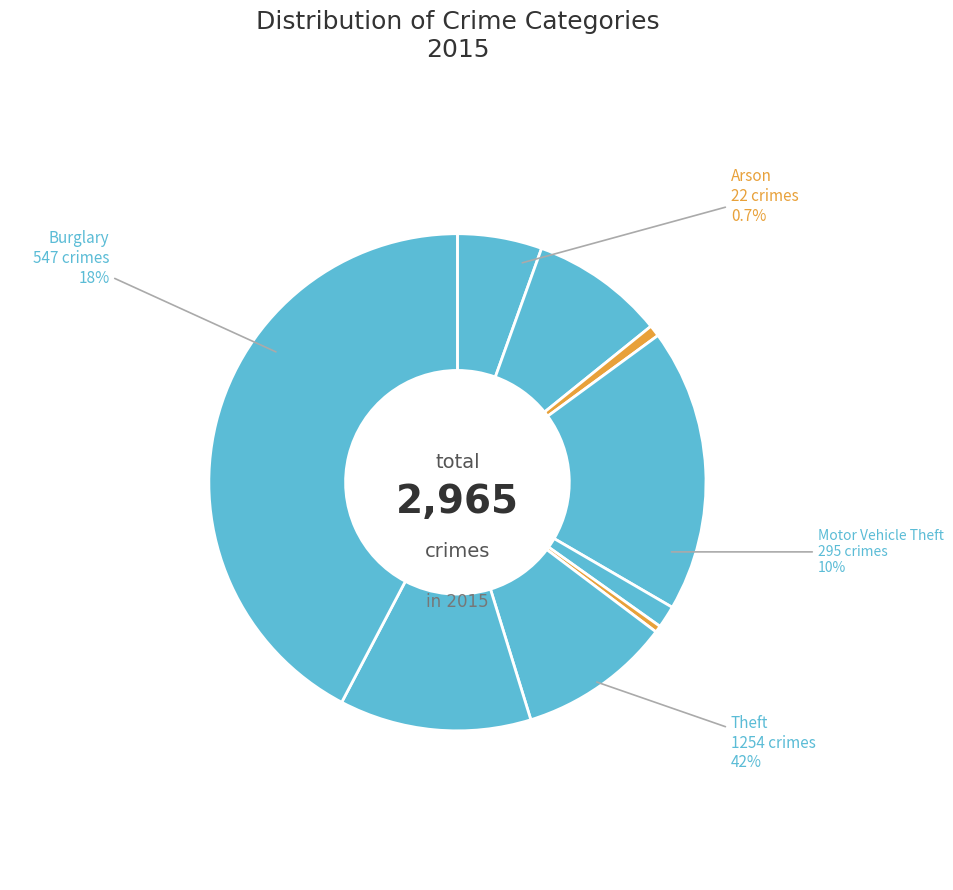

Is it true that Homicide is 0% of the pie?

True